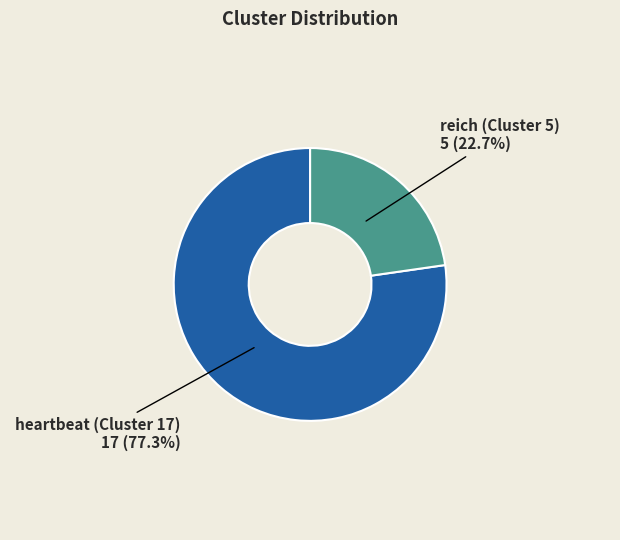

Is there a majority slice in this chart?

Yes